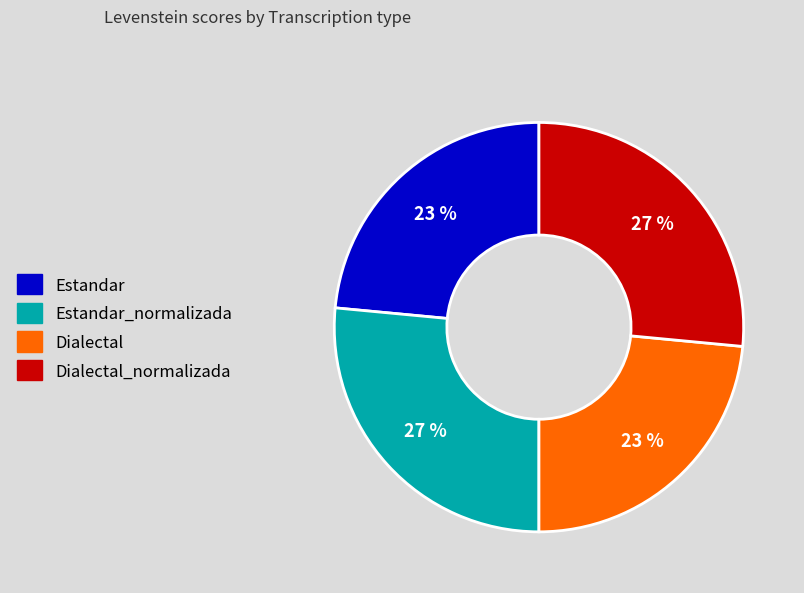

To the nearest percent, what portion does Estandar_normalizada represent?

27%